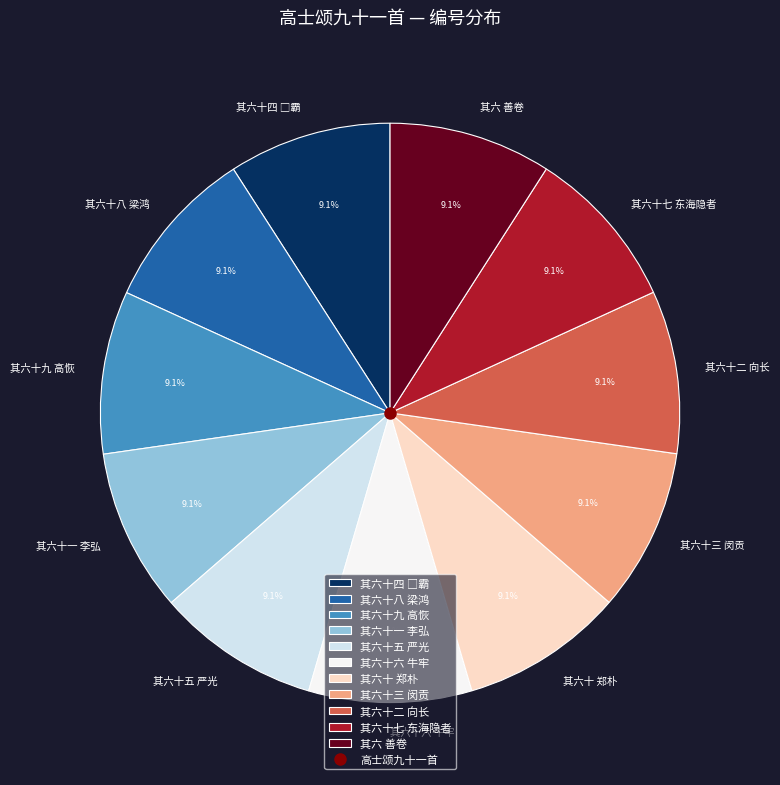

Is the sum of 其六十六 牛牢 and 其六十三 闵贡 greater than half?

No